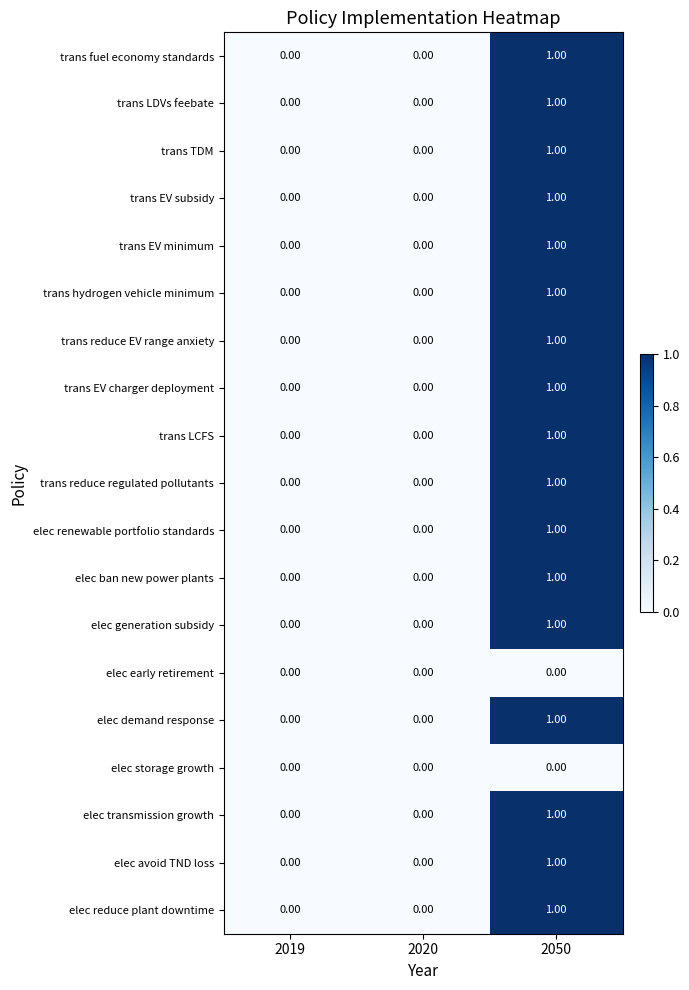

Is the value of elec storage growth at 2019 greater than the value of elec demand response at 2050?

No